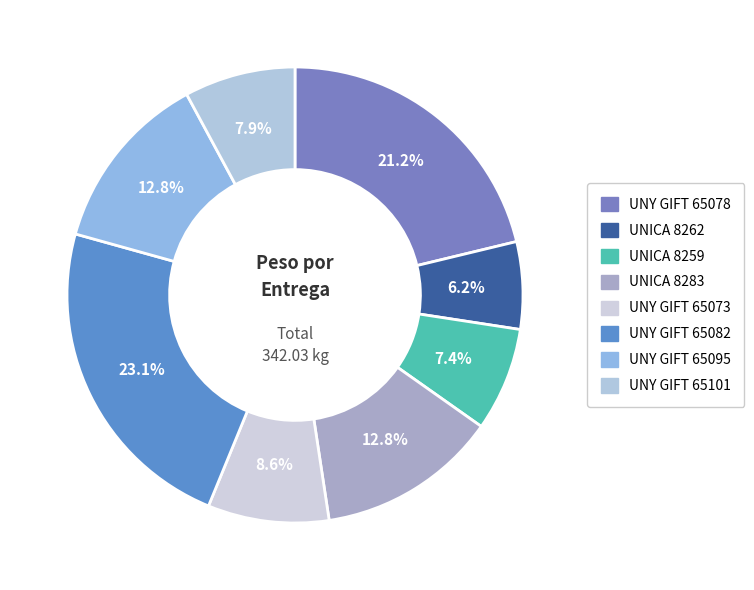

Rank the categories by value from highest to lowest.

UNY GIFT 65082, UNY GIFT 65078, UNICA 8283, UNY GIFT 65095, UNY GIFT 65073, UNY GIFT 65101, UNICA 8259, UNICA 8262